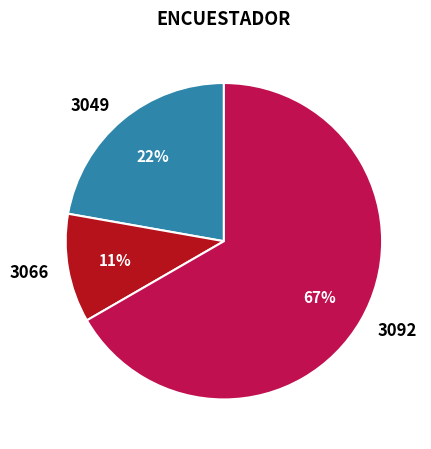

To the nearest percent, what is the average slice percentage?

33%